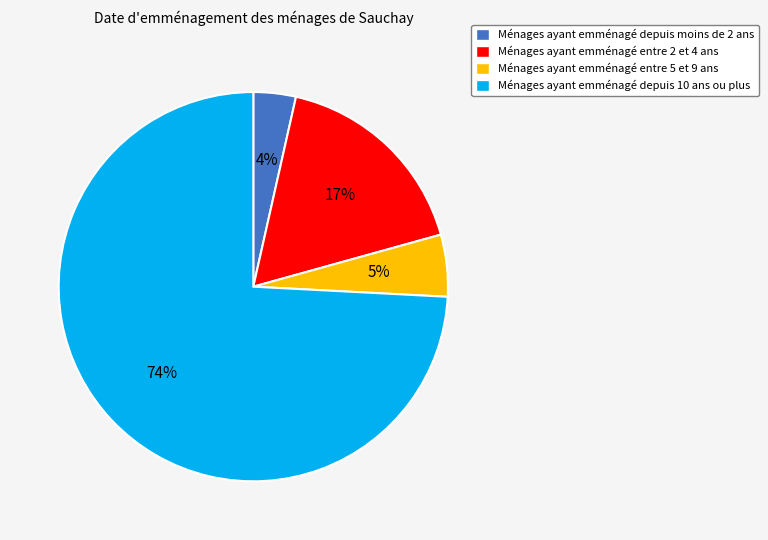

Is there any slice that represents more than half of the pie?

Yes